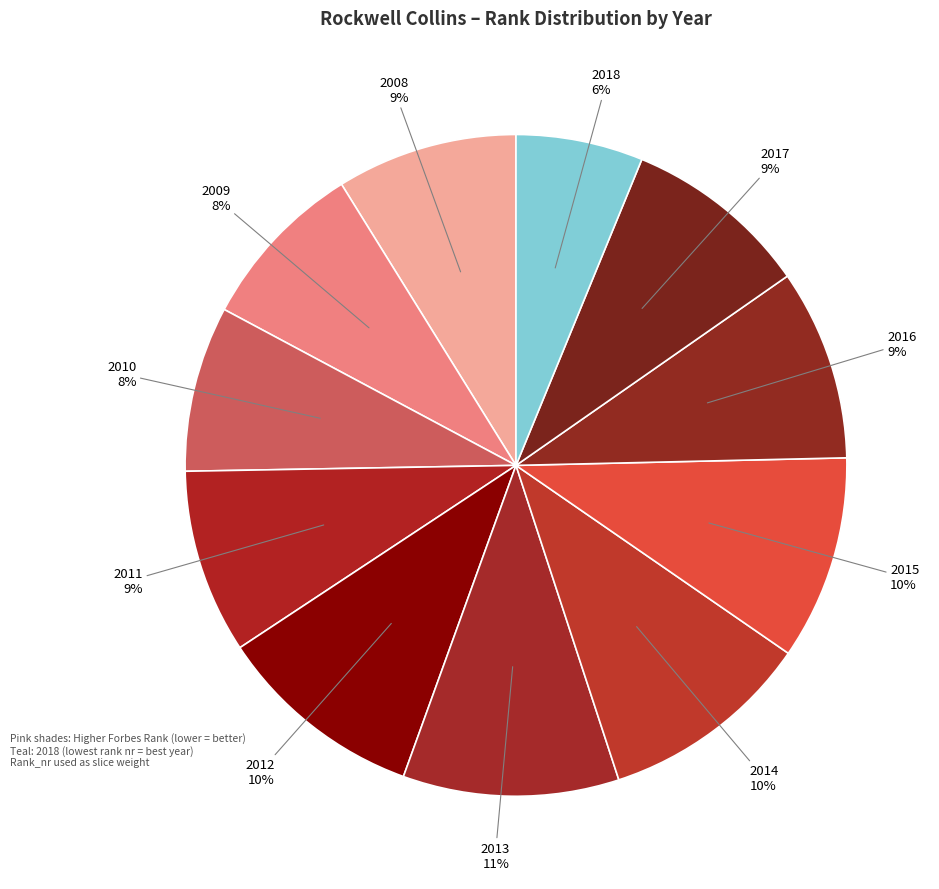

Which slice is the largest?

2013